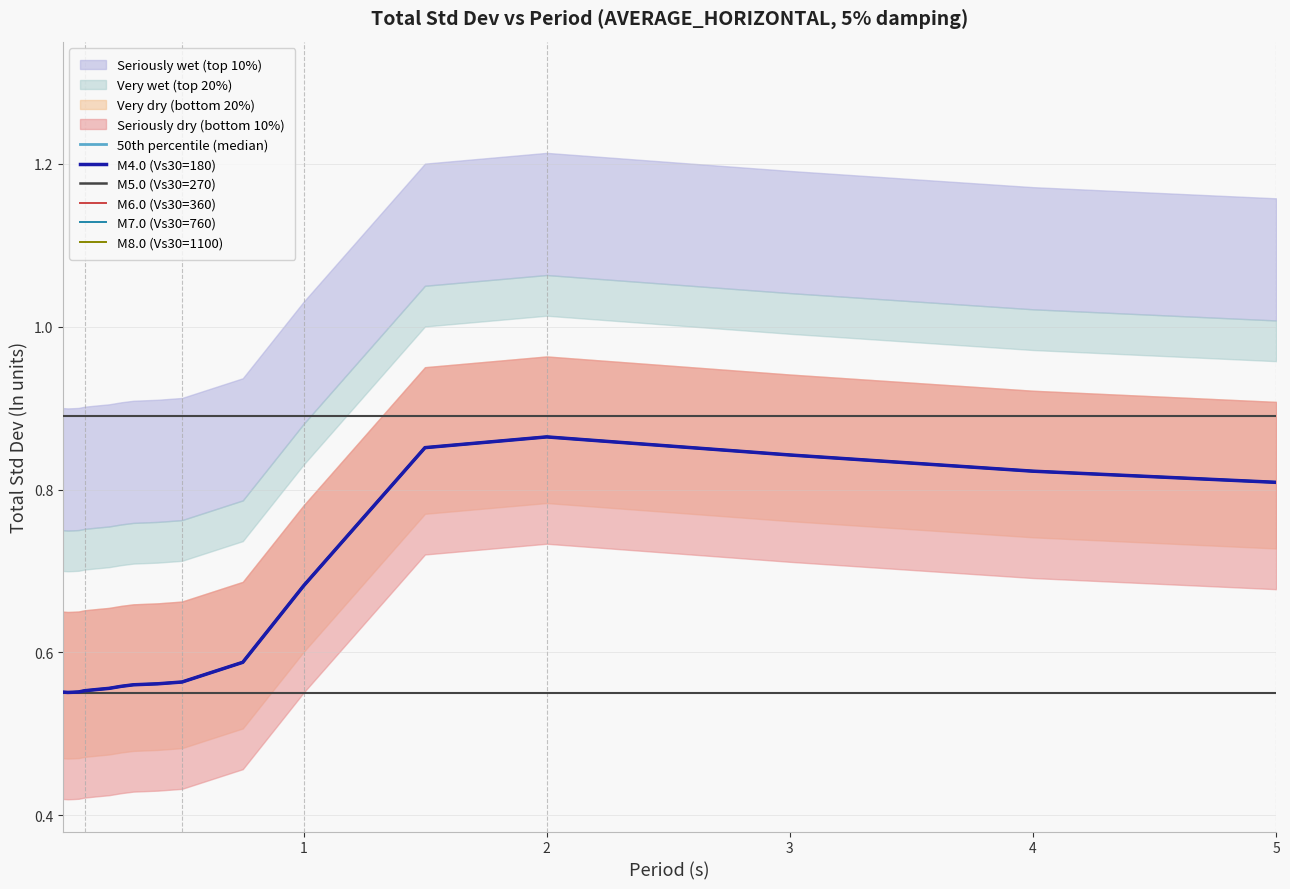

How many interior local valleys does the M5.0 (Vs30=270) series have?

1